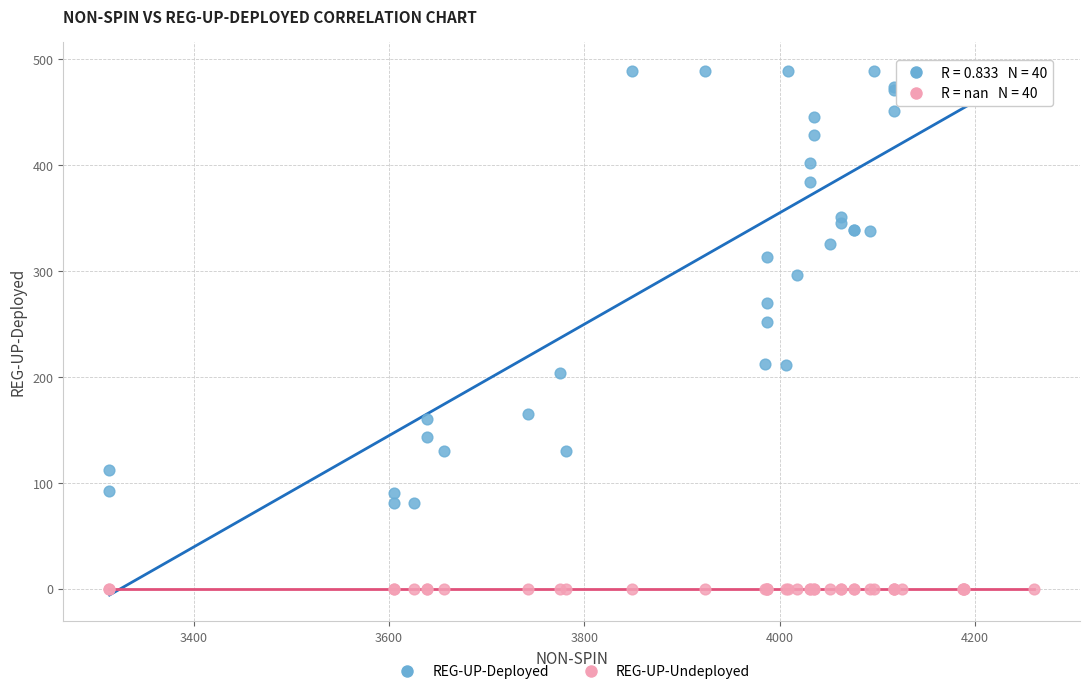

Across all series, what Y value is closest to 244?

252